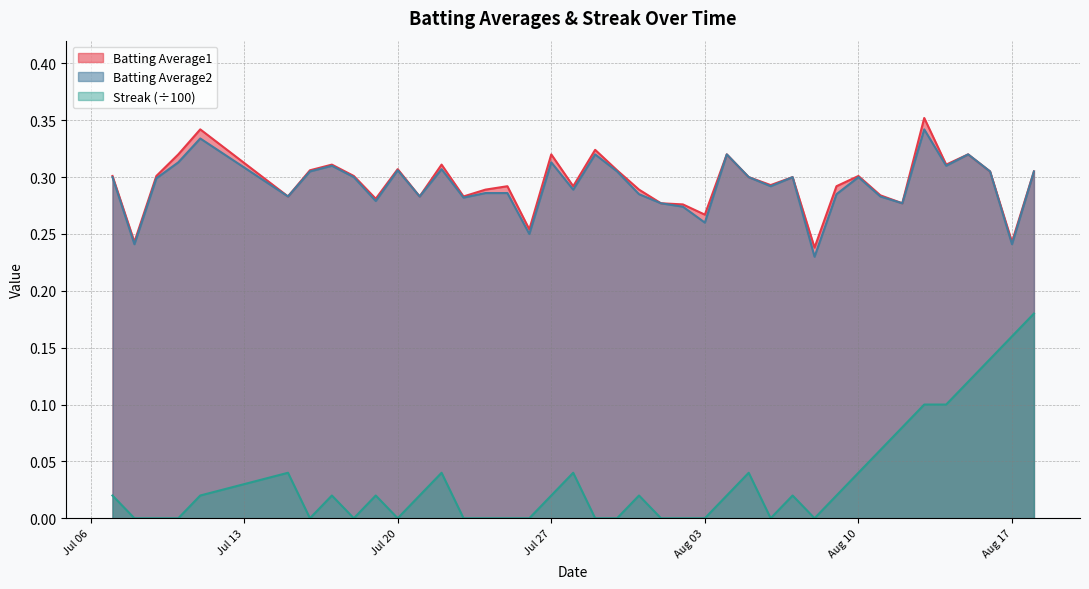

Which series has the widest spread of values?

Streak (÷100)